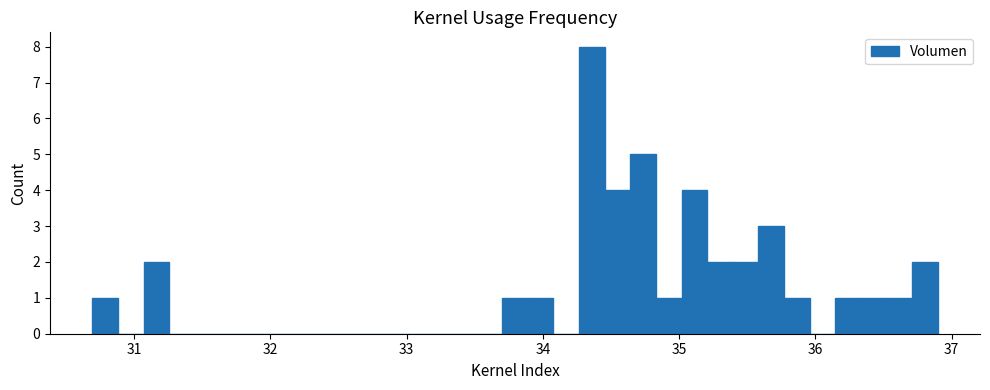

Read against the x-axis, roughly where is the centre of the tallest bar?

34.4